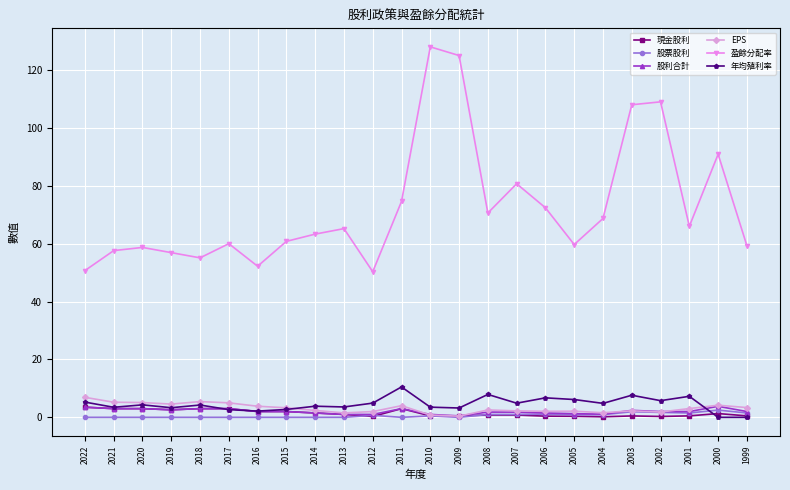

How many interior local peaks does the 盈餘分配率 series have?

7